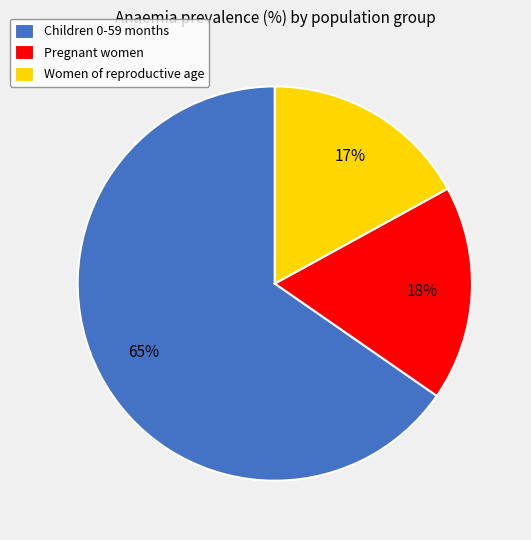

Is the sum of Pregnant women and Women of reproductive age greater than half?

No